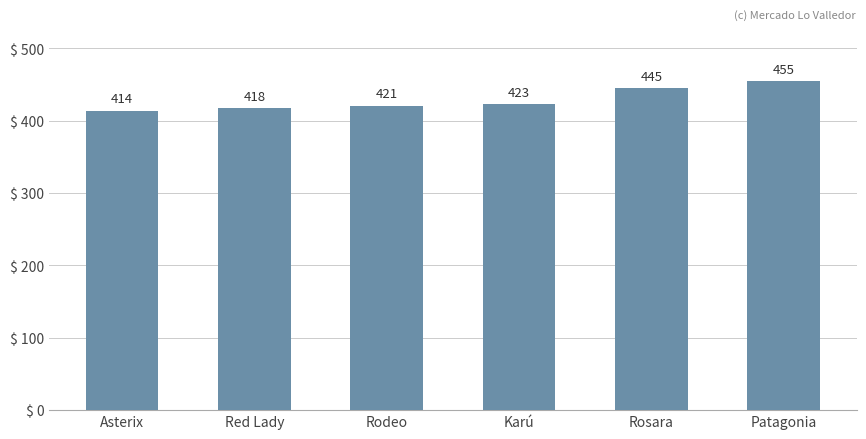

Count the number of data series in this chart.

1